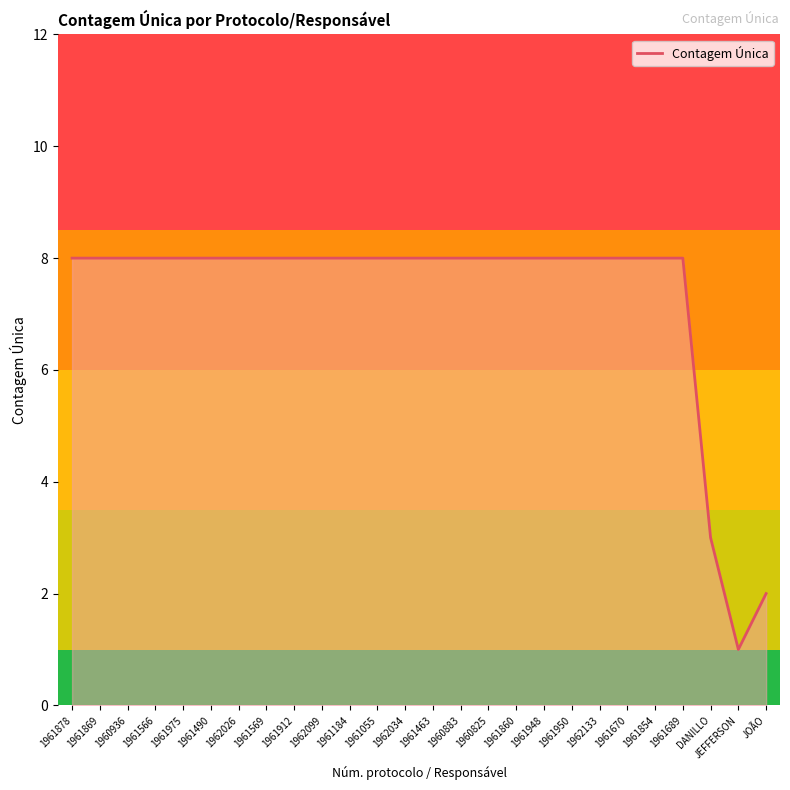

Is it true that the value at 1962099 is 8?

True